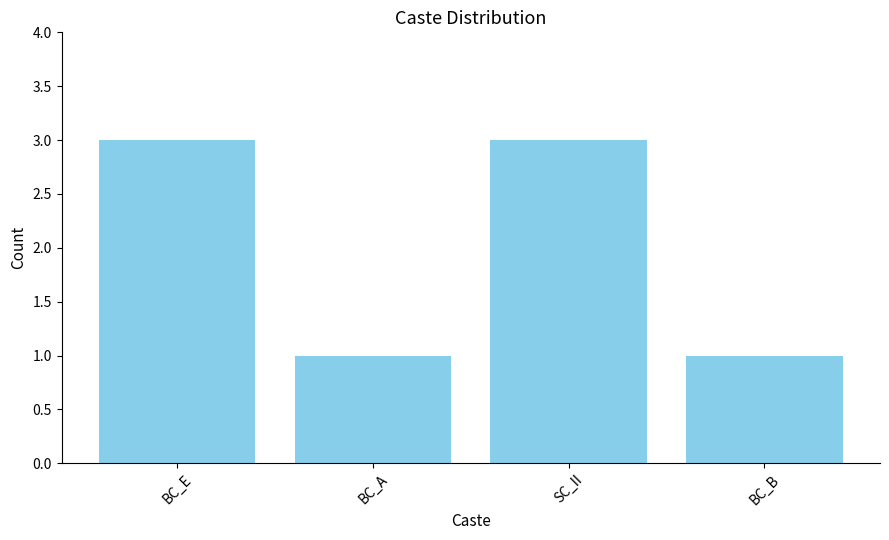

What is the greatest value displayed?

3